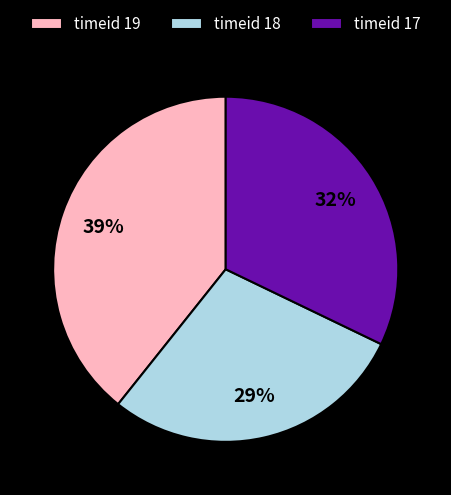

To the nearest percent, what is the difference between the timeid 17 and timeid 19 slice percentages?

7%